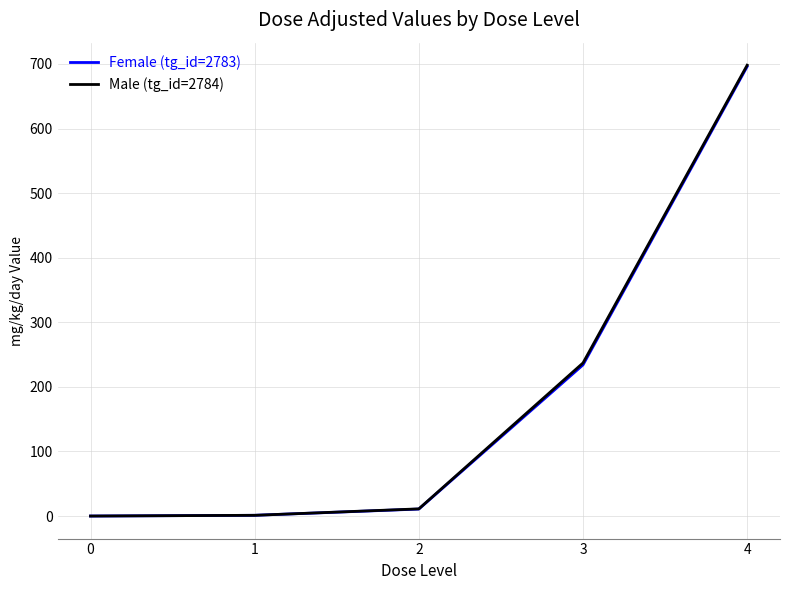

What is the average value of the Female (tg_id=2783) series?

188.4